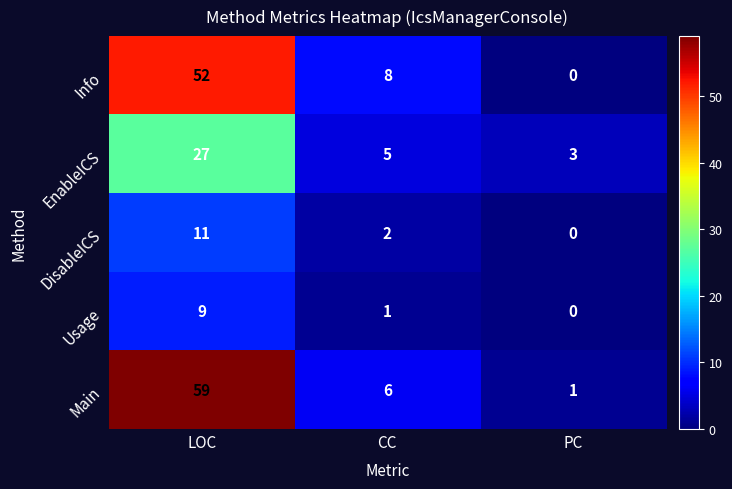

How many values in DisableICS are above zero?

2